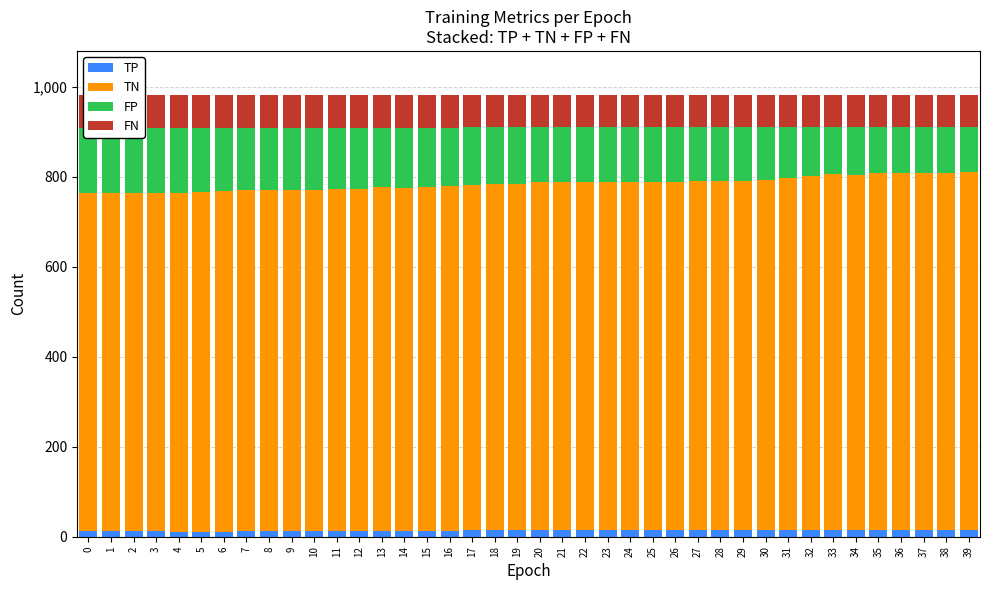

How many data points does each series have?

40